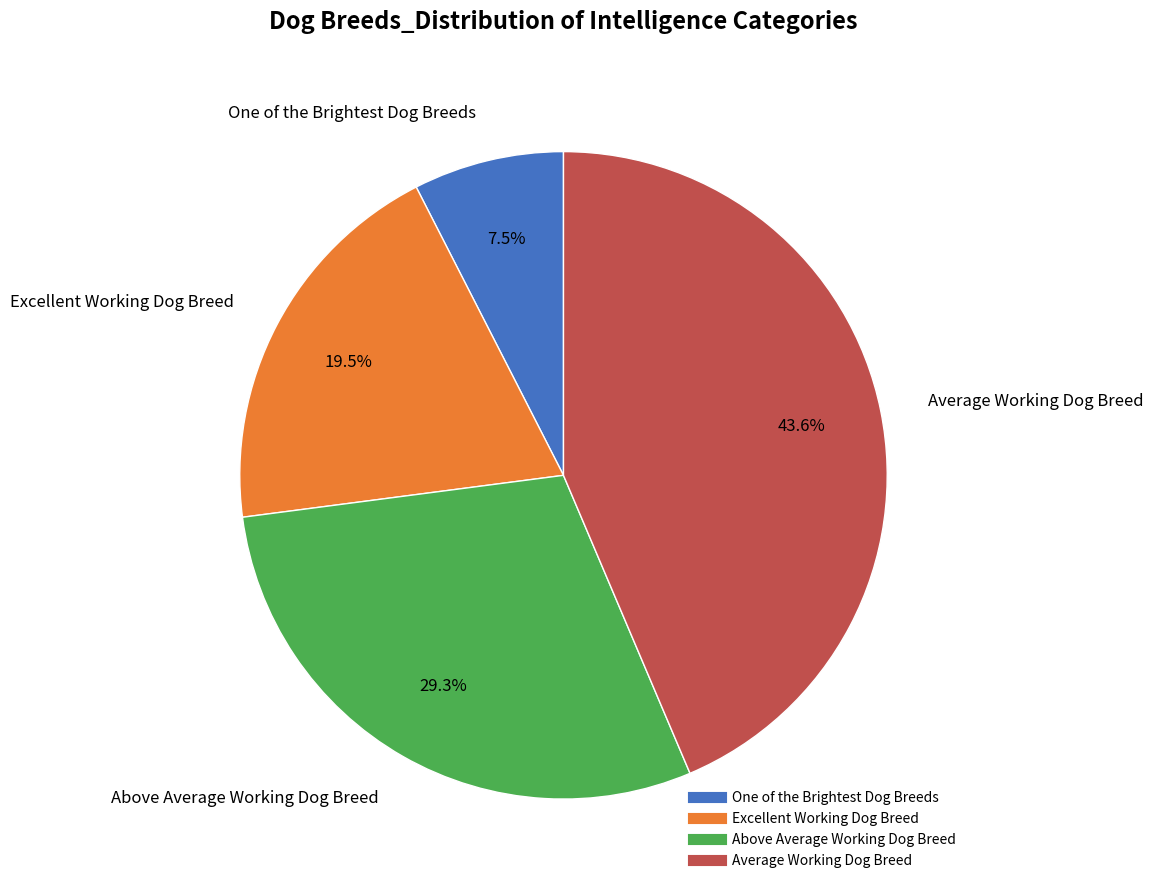

Is there a majority slice in this chart?

No